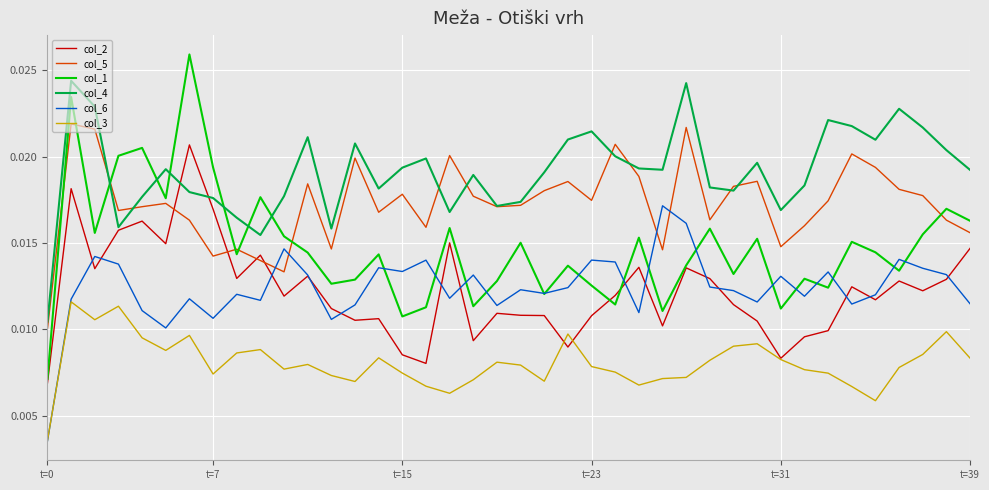

List the series in order of their peak value, lowest first.

col_3, col_6, col_2, col_5, col_4, col_1